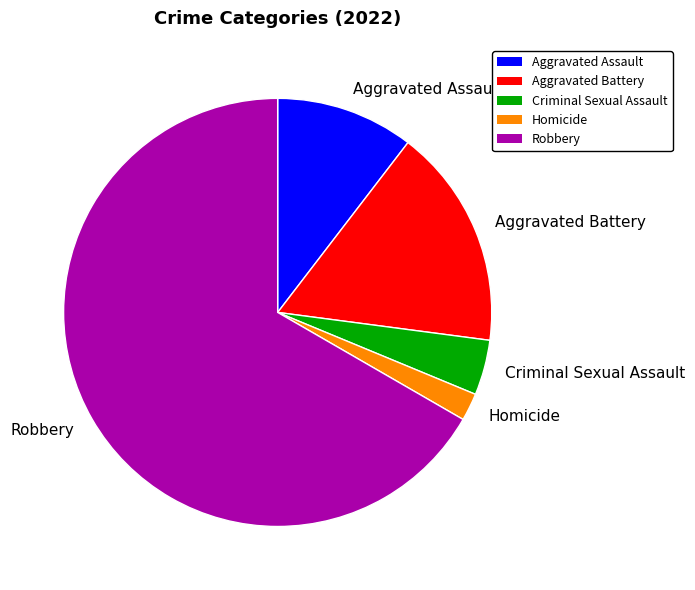

Which category has the biggest portion of the pie?

Robbery